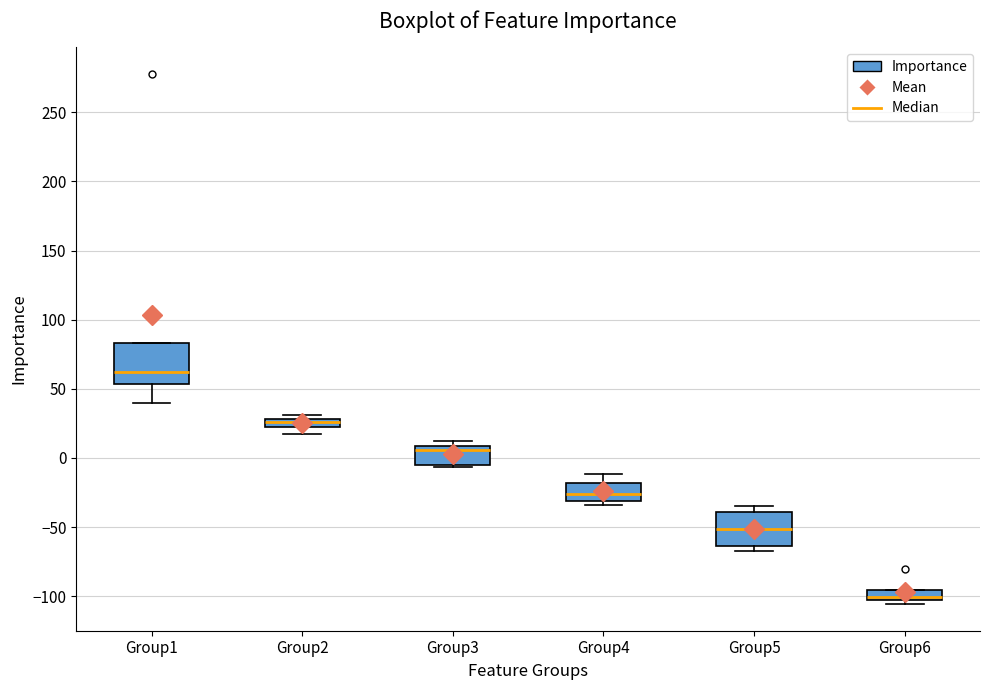

Where is the lower edge of the box for Group1 on the y-axis? The values are not printed on the chart, so give them approximately, as read against the axis.

55